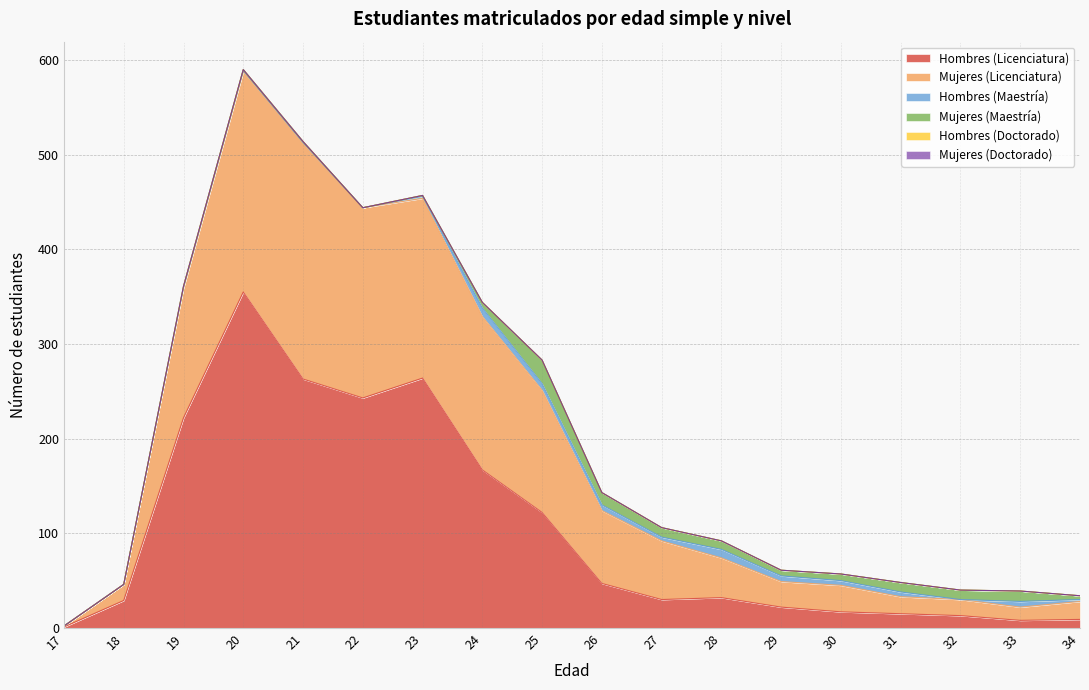

True or false: Hombres (Maestría) and Hombres (Doctorado) cross at least once.

False